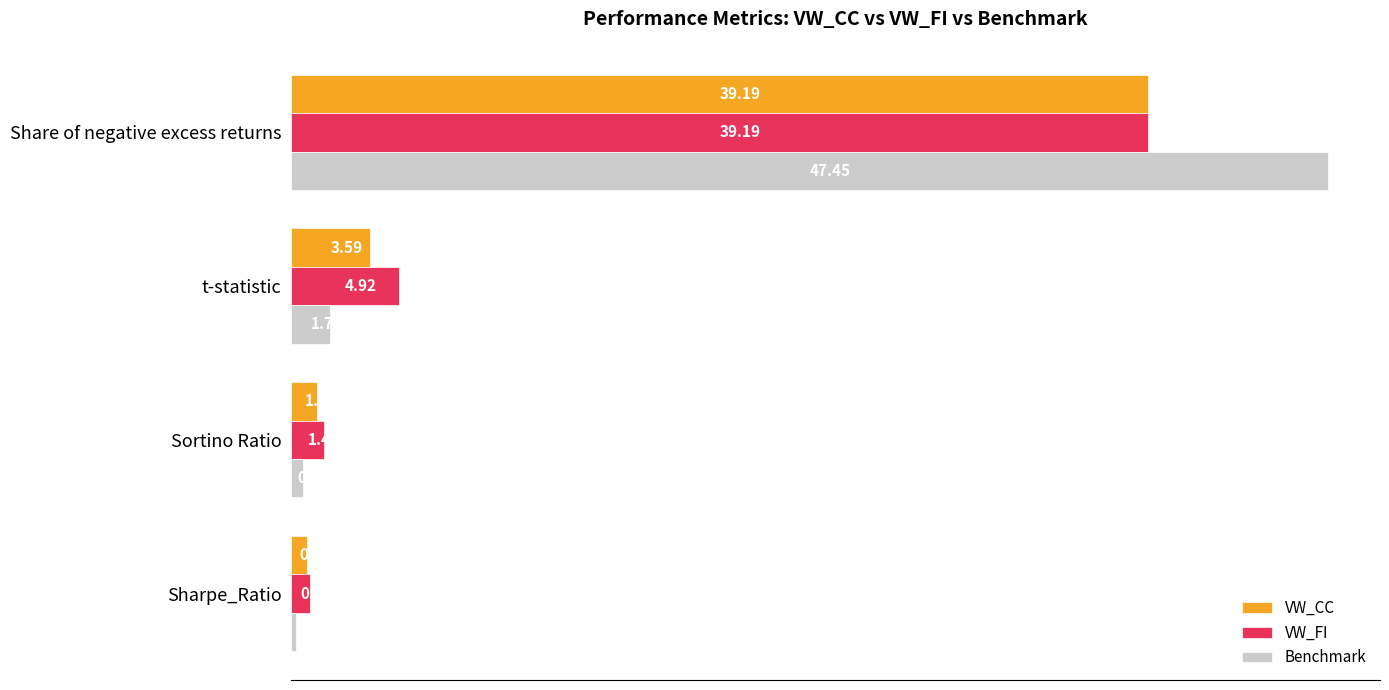

Where is Benchmark nearest to the value 23?

t-statistic